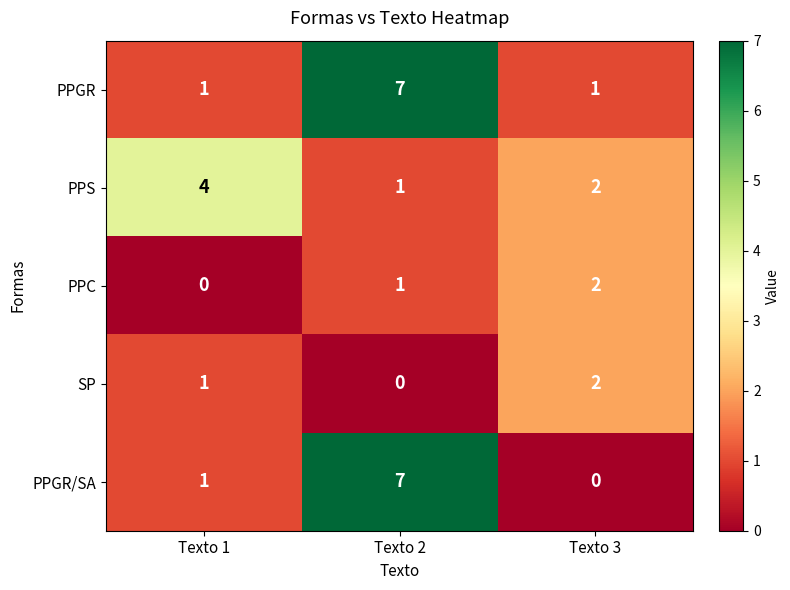

How many SP values are between 0 and 2?

3